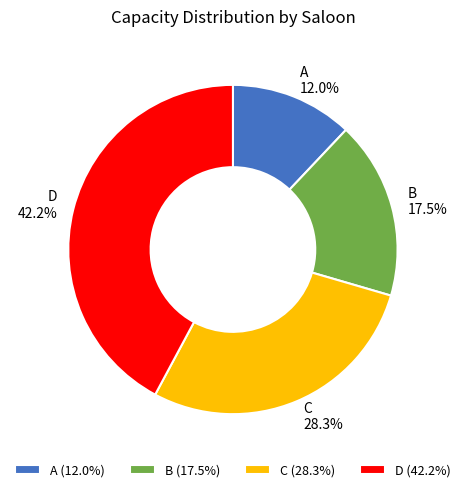

To the nearest percent, what is the average slice percentage?

25%